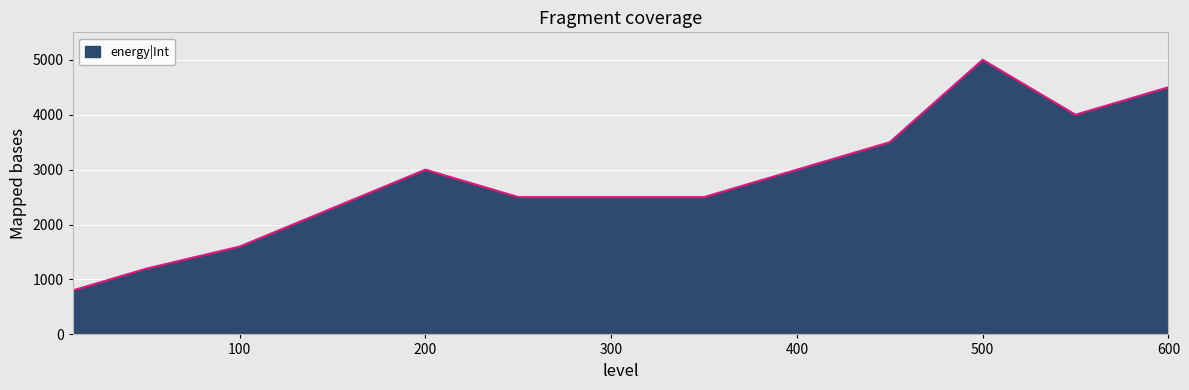

What is the smallest value displayed?

800